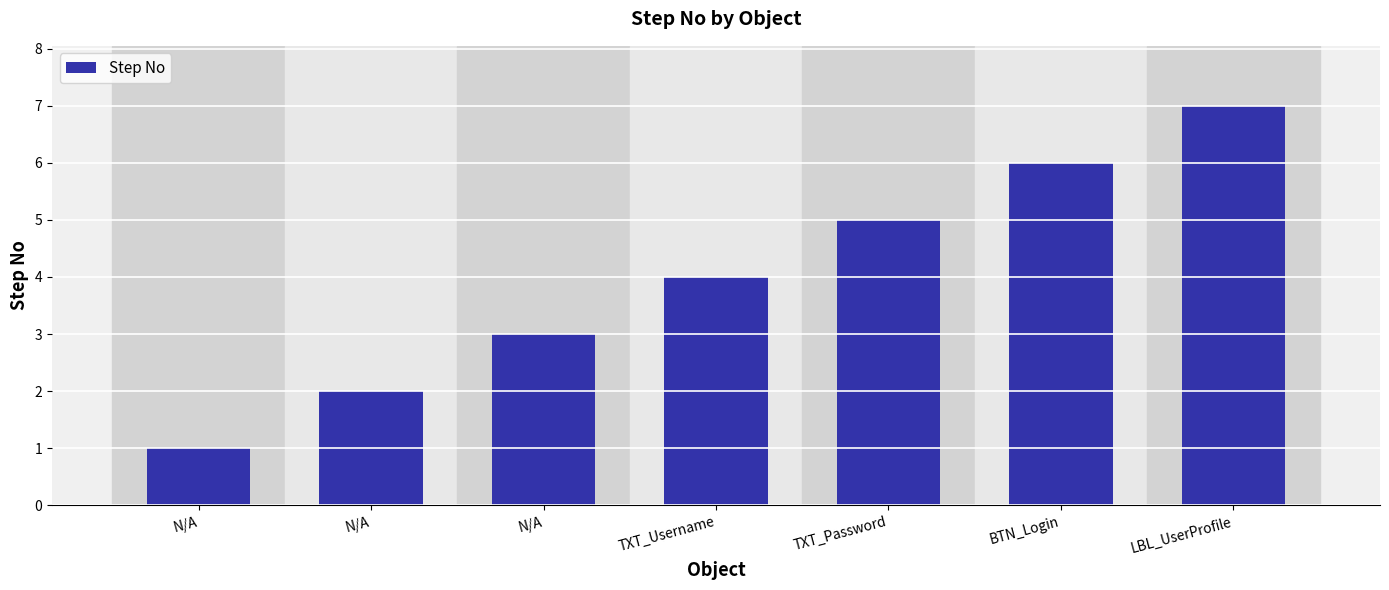

Reading right to left, transcribe all the data shown in this chart.

LBL_UserProfile=7	BTN_Login=6	TXT_Password=5	TXT_Username=4	N/A=3	N/A=2	N/A=1